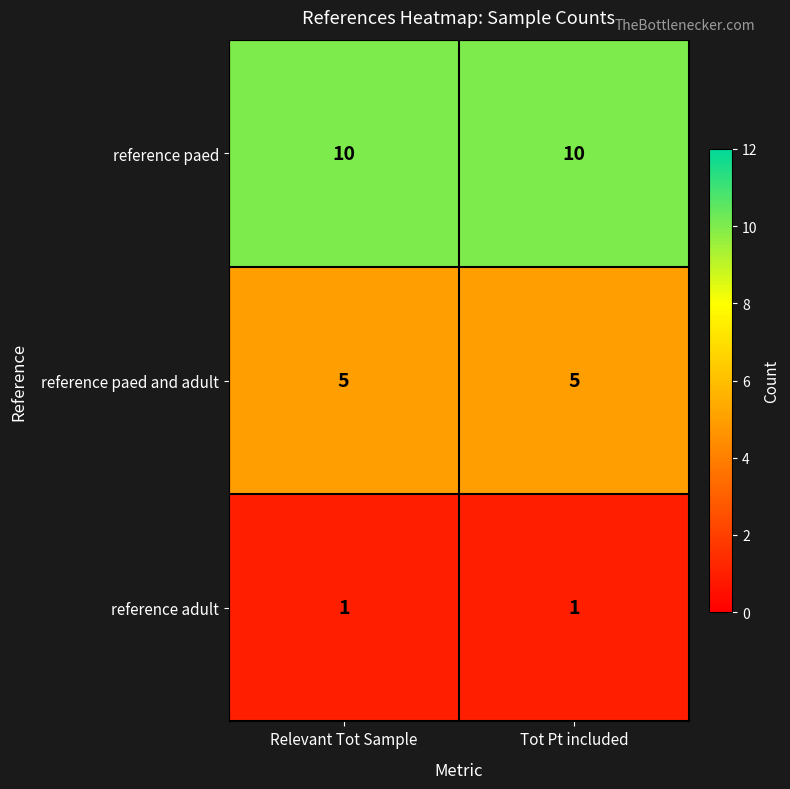

Reading left to right, transcribe all the data shown in this chart.

reference paed: Relevant Tot Sample=10	Tot Pt included=10
reference paed and adult: Relevant Tot Sample=5	Tot Pt included=5
reference adult: Relevant Tot Sample=1	Tot Pt included=1